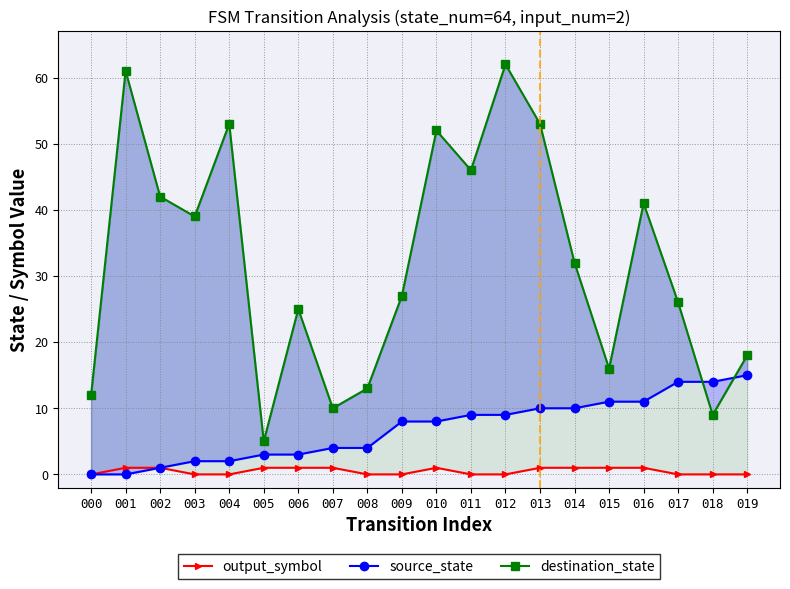

Which series has the widest spread of values?

destination_state